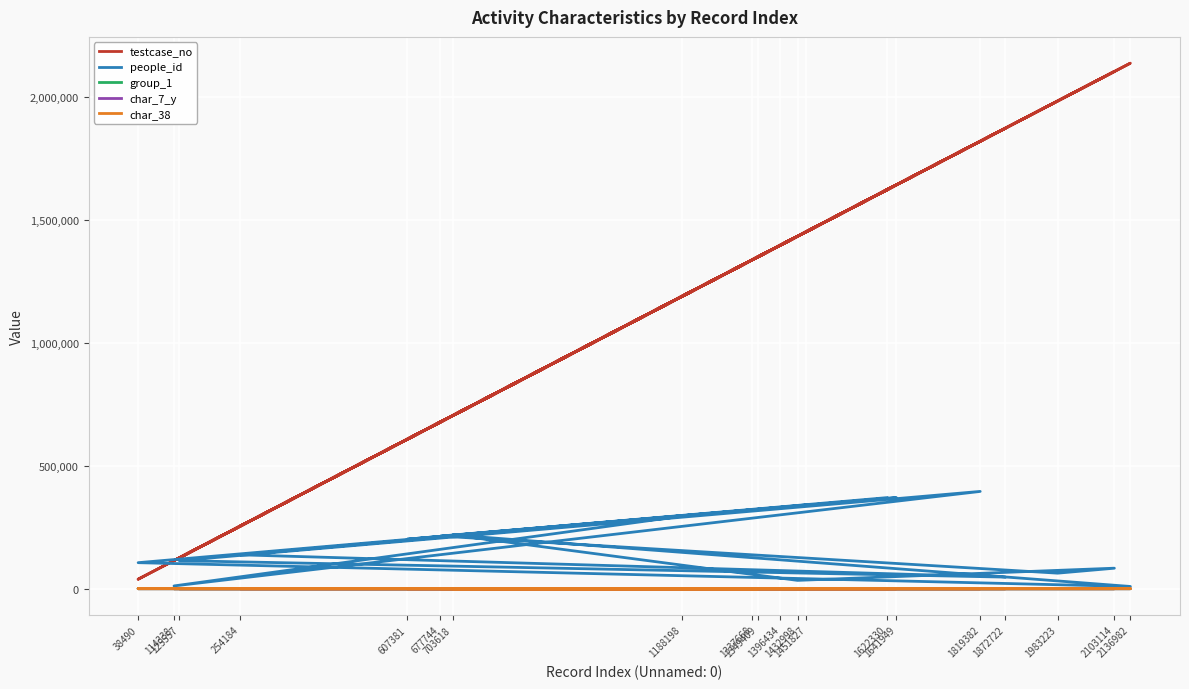

Is it true that testcase_no equals 607382 at 607381?

True